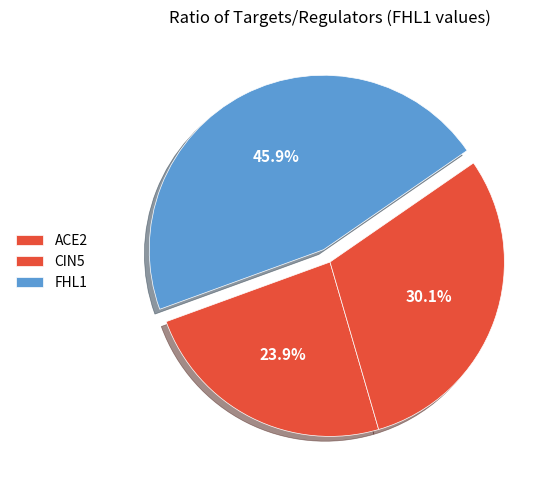

Does any single category account for the majority?

No